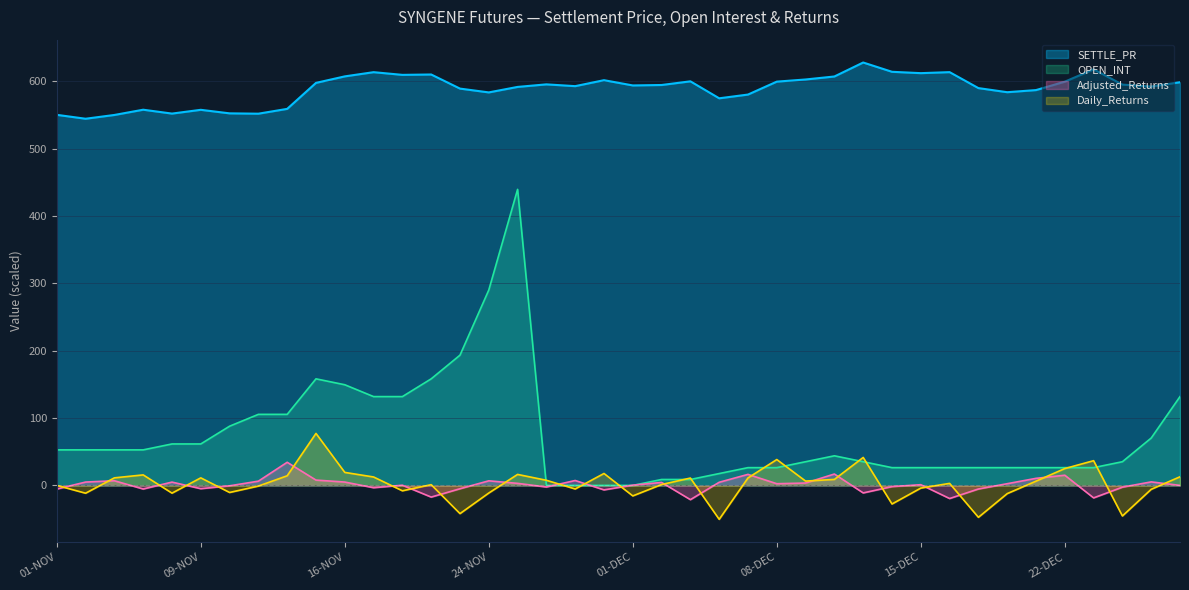

Reading left to right, what are all the values shown in this chart?

SETTLE_PR: 01-NOV=550.3	02-NOV=544.5	03-NOV=550.1	04-NOV=557.9	08-NOV=552.1	09-NOV=557.8	10-NOV=552.5	11-NOV=552.0	12-NOV=559.1	15-NOV=597.8	16-NOV=607.4	17-NOV=613.6	18-NOV=609.6	22-NOV=610.2	23-NOV=589.2	24-NOV=583.6	25-NOV=591.8	26-NOV=595.5	29-NOV=592.9	30-NOV=601.8	01-DEC=594.0	02-DEC=594.6	03-DEC=600.0	06-DEC=574.9	07-DEC=580.4	08-DEC=599.6	09-DEC=602.8	10-DEC=607.2	13-DEC=628.0	14-DEC=614.2	15-DEC=612.2	16-DEC=613.7	17-DEC=590.0	20-DEC=583.9	21-DEC=587.0	22-DEC=599.5	23-DEC=617.9	24-DEC=595.2	27-DEC=592.3	28-DEC=598.7
OPEN_INT: 01-NOV=52.8	02-NOV=52.8	03-NOV=52.8	04-NOV=52.8	08-NOV=61.5	09-NOV=61.5	10-NOV=87.9	11-NOV=105.5	12-NOV=105.5	15-NOV=158.3	16-NOV=149.5	17-NOV=131.9	18-NOV=131.9	22-NOV=158.3	23-NOV=193.4	24-NOV=290.1	25-NOV=439.6	26-NOV=0.0	29-NOV=0.0	30-NOV=0.0	01-DEC=0.0	02-DEC=8.8	03-DEC=8.8	06-DEC=17.6	07-DEC=26.4	08-DEC=26.4	09-DEC=35.2	10-DEC=44.0	13-DEC=35.2	14-DEC=26.4	15-DEC=26.4	16-DEC=26.4	17-DEC=26.4	20-DEC=26.4	21-DEC=26.4	22-DEC=26.4	23-DEC=26.4	24-DEC=35.2	27-DEC=70.3	28-DEC=131.9
Adjusted_Returns: 01-NOV=-5.5	02-NOV=5.0	03-NOV=6.9	04-NOV=-5.3	08-NOV=4.9	09-NOV=-4.9	10-NOV=-0.6	11-NOV=6.3	12-NOV=34.3	15-NOV=7.9	16-NOV=5.0	17-NOV=-3.4	18-NOV=0.3	22-NOV=-17.3	23-NOV=-5.0	24-NOV=6.8	25-NOV=3.0	26-NOV=-2.4	29-NOV=7.3	30-NOV=-6.7	01-DEC=0.4	02-DEC=4.4	03-DEC=-21.2	06-DEC=4.6	07-DEC=16.4	08-DEC=2.5	09-DEC=3.5	10-DEC=16.9	13-DEC=-11.2	14-DEC=-1.8	15-DEC=1.0	16-DEC=-19.5	17-DEC=-5.4	20-DEC=2.5	21-DEC=10.5	22-DEC=15.1	23-DEC=-18.6	24-DEC=-2.6	27-DEC=5.2	28-DEC=0.0
Daily_Returns: 01-NOV=0.0	02-NOV=-11.6	03-NOV=11.2	04-NOV=15.6	08-NOV=-11.5	09-NOV=11.2	10-NOV=-10.5	11-NOV=-1.0	12-NOV=14.3	15-NOV=77.2	16-NOV=19.3	17-NOV=12.5	18-NOV=-8.0	22-NOV=1.1	23-NOV=-41.9	24-NOV=-11.3	25-NOV=16.3	26-NOV=7.6	29-NOV=-5.3	30-NOV=17.7	01-DEC=-15.6	02-DEC=1.3	03-DEC=10.9	06-DEC=-50.4	07-DEC=11.1	08-DEC=38.4	09-DEC=6.4	10-DEC=8.9	13-DEC=41.5	14-DEC=-27.6	15-DEC=-4.0	16-DEC=3.0	17-DEC=-47.4	20-DEC=-12.2	21-DEC=6.3	22-DEC=25.0	23-DEC=36.7	24-DEC=-45.4	27-DEC=-5.8	28-DEC=12.8